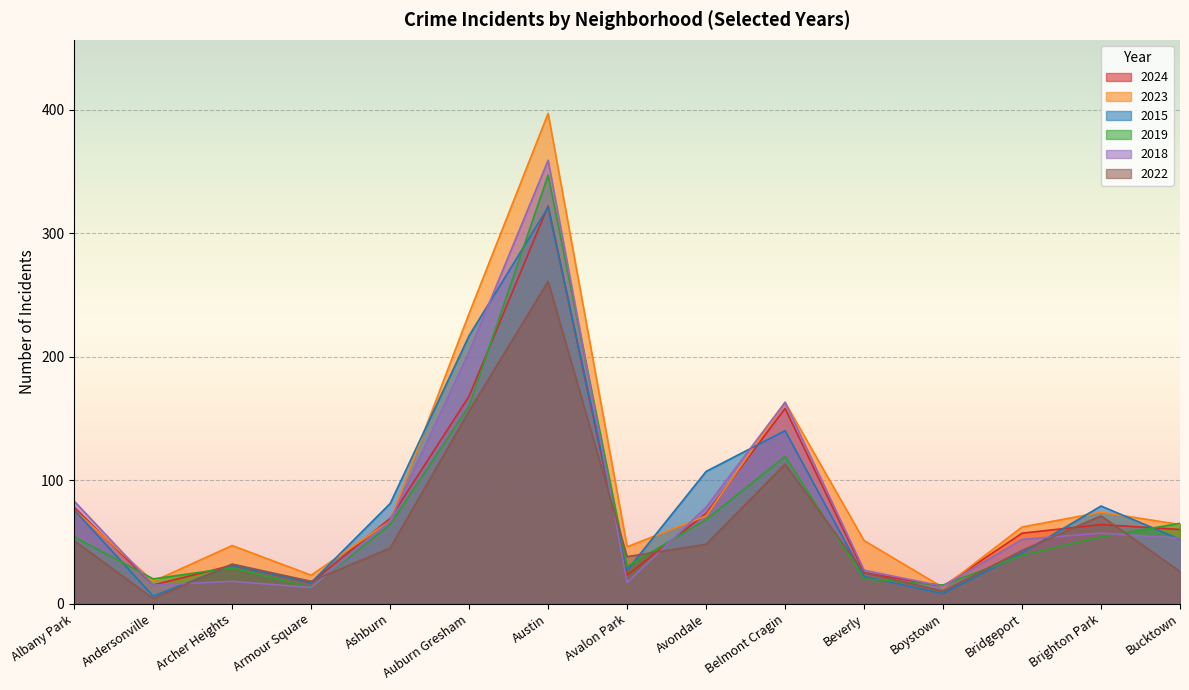

Reading left to right, transcribe all the data shown in this chart.

2024: Albany Park=78	Andersonville=15	Archer Heights=31	Armour Square=17	Ashburn=69	Auburn Gresham=168	Austin=322	Avalon Park=23	Avondale=73	Belmont Cragin=158	Beverly=25	Boystown=14	Bridgeport=57	Brighton Park=64	Bucktown=60
2023: Albany Park=76	Andersonville=18	Archer Heights=47	Armour Square=23	Ashburn=67	Auburn Gresham=235	Austin=397	Avalon Park=46	Avondale=71	Belmont Cragin=163	Beverly=51	Boystown=13	Bridgeport=62	Brighton Park=74	Bucktown=64
2015: Albany Park=76	Andersonville=6	Archer Heights=31	Armour Square=17	Ashburn=81	Auburn Gresham=217	Austin=321	Avalon Park=27	Avondale=107	Belmont Cragin=140	Beverly=22	Boystown=8	Bridgeport=41	Brighton Park=79	Bucktown=52
2019: Albany Park=54	Andersonville=20	Archer Heights=29	Armour Square=13	Ashburn=64	Auburn Gresham=160	Austin=347	Avalon Park=30	Avondale=68	Belmont Cragin=119	Beverly=20	Boystown=15	Bridgeport=39	Brighton Park=54	Bucktown=65
2018: Albany Park=83	Andersonville=15	Archer Heights=18	Armour Square=13	Ashburn=67	Auburn Gresham=204	Austin=359	Avalon Park=17	Avondale=78	Belmont Cragin=163	Beverly=27	Boystown=14	Bridgeport=52	Brighton Park=57	Bucktown=53
2022: Albany Park=51	Andersonville=4	Archer Heights=32	Armour Square=18	Ashburn=45	Auburn Gresham=156	Austin=261	Avalon Park=38	Avondale=48	Belmont Cragin=113	Beverly=25	Boystown=10	Bridgeport=43	Brighton Park=71	Bucktown=26